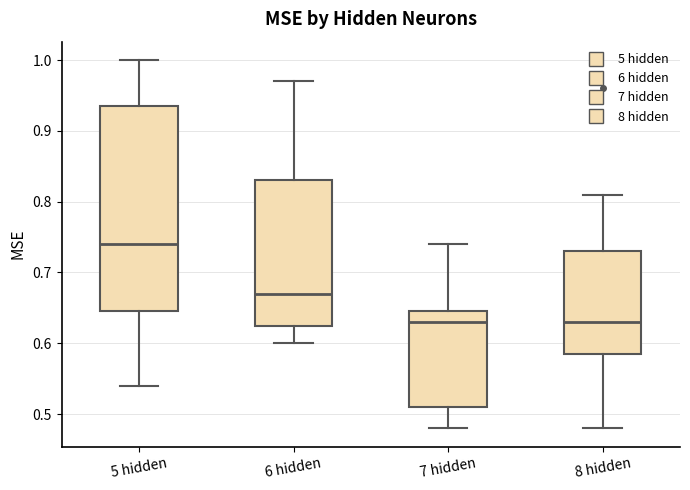

Where is the upper edge of the box for 6 hidden on the y-axis? The values are not printed on the chart, so give them approximately, as read against the axis.

0.83